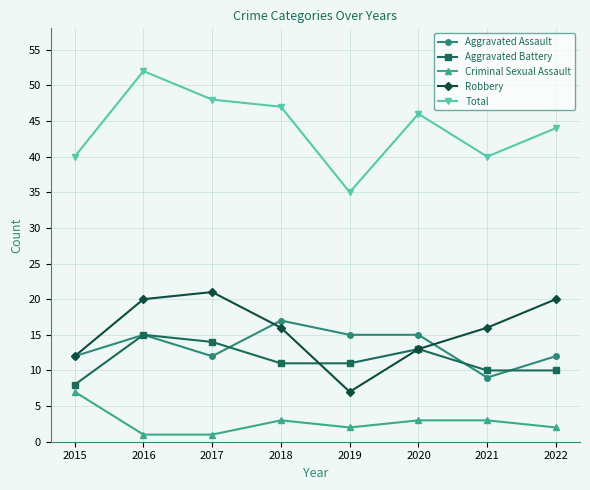

The value of Total at 2019 is 35. True or false?

True